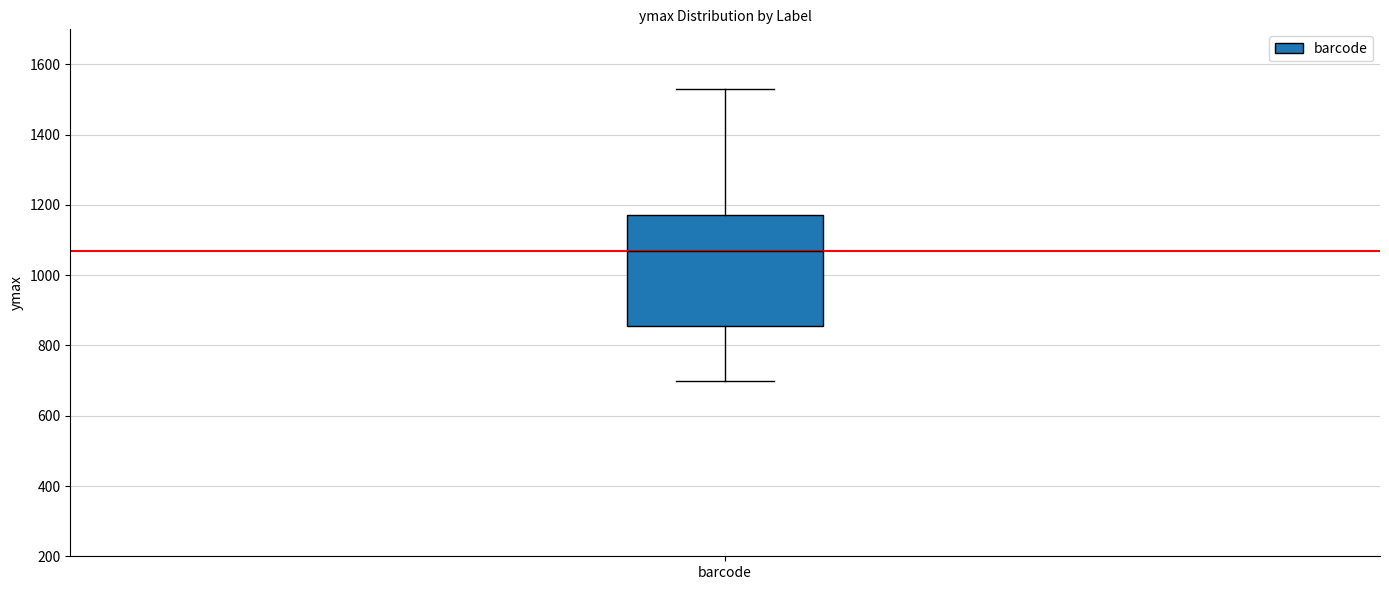

Where does the median line of the box for barcode sit on the y-axis? The values are not printed on the chart, so give them approximately, as read against the axis.

1060